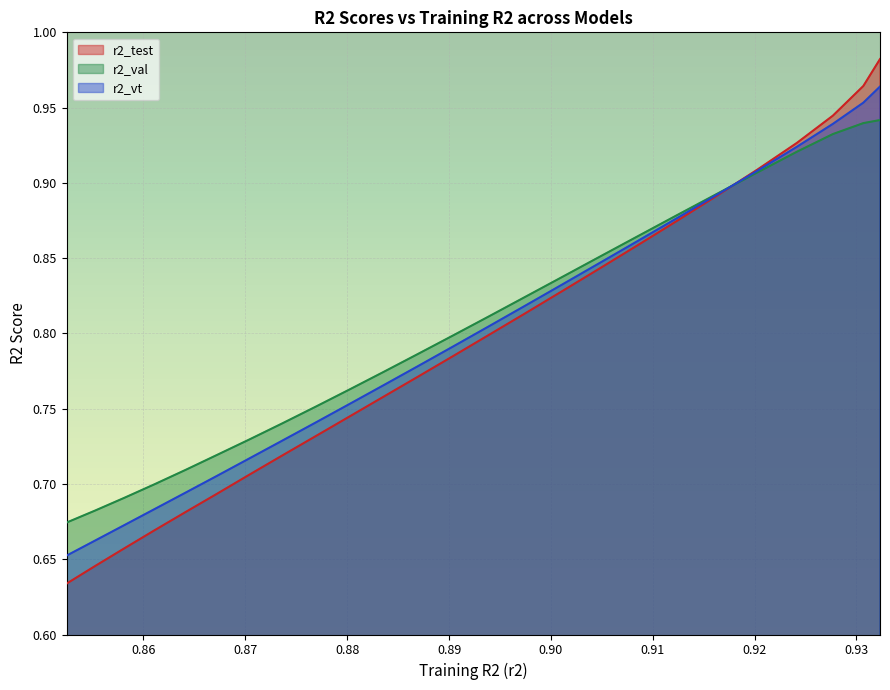

Rank the series by their maximum value, from lowest to highest.

r2_val, r2_vt, r2_test